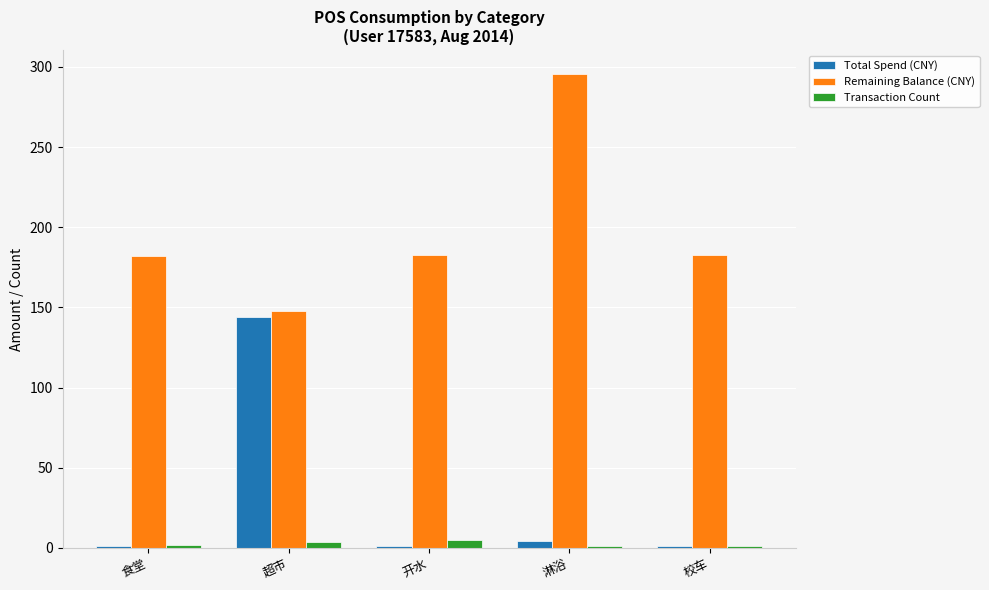

What is the value of the Remaining Balance (CNY) bar at the 1st from the left?

182.2